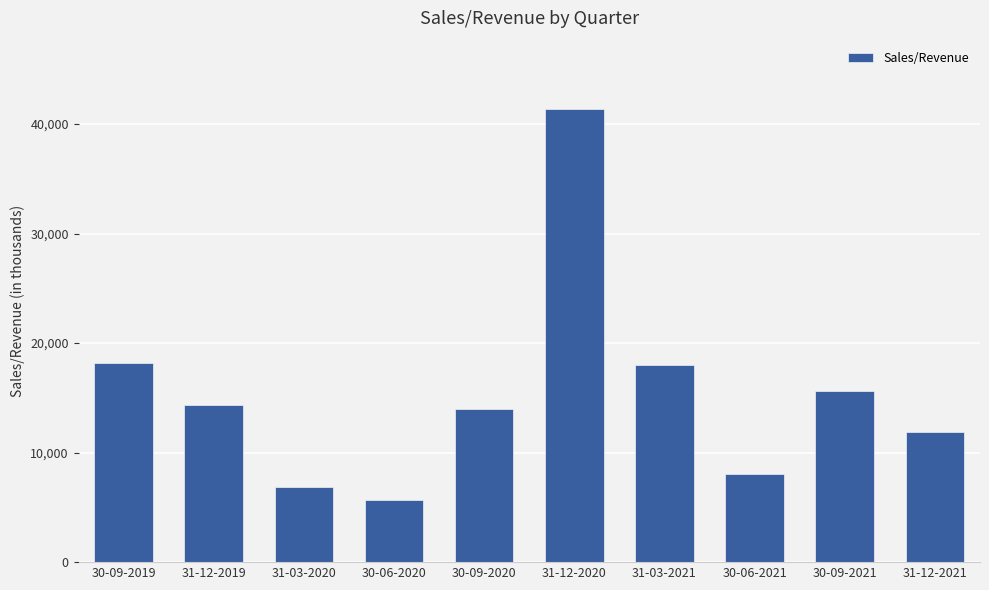

What value does the data have at 30-09-2021?

15661.0